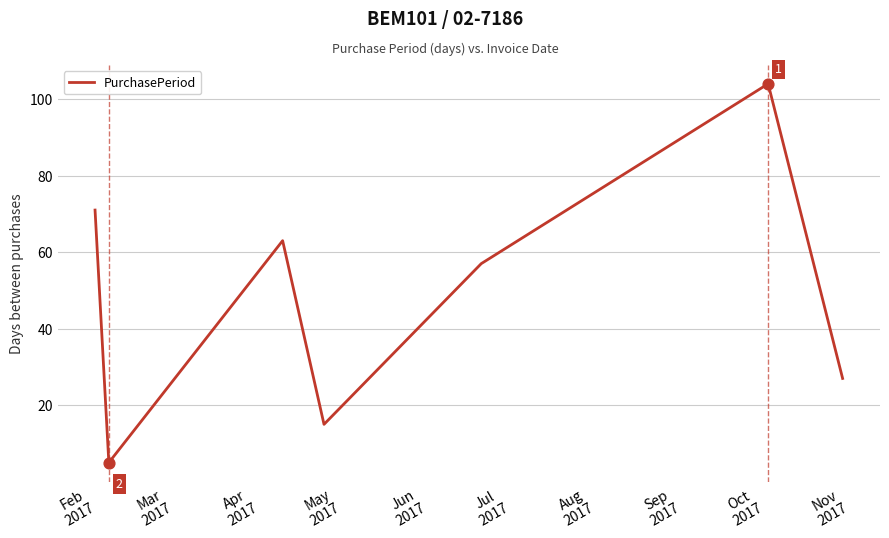

True or false: there are more than 0 points higher than both neighbors.

True